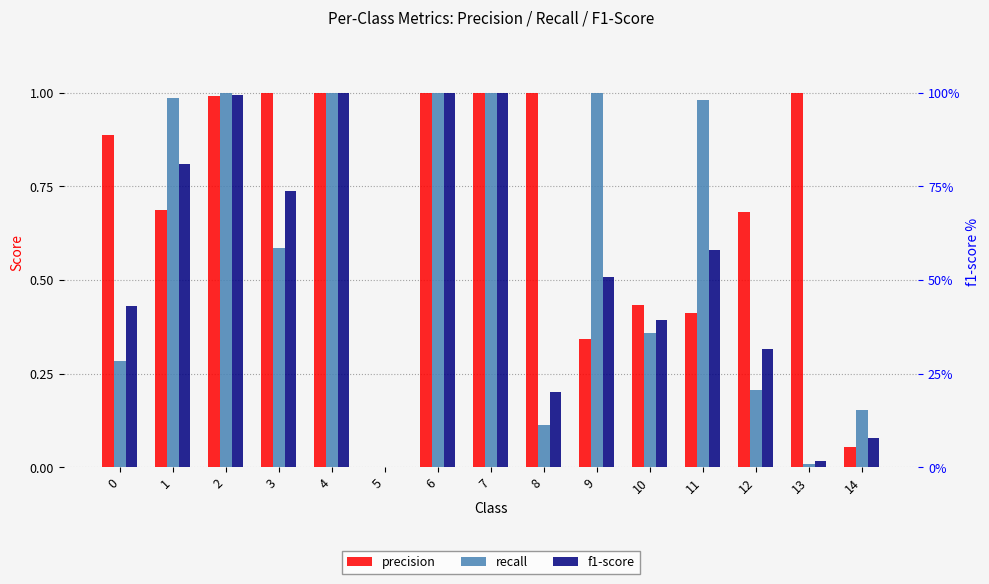

The precision series shows -0.6 at 5. True or false?

False